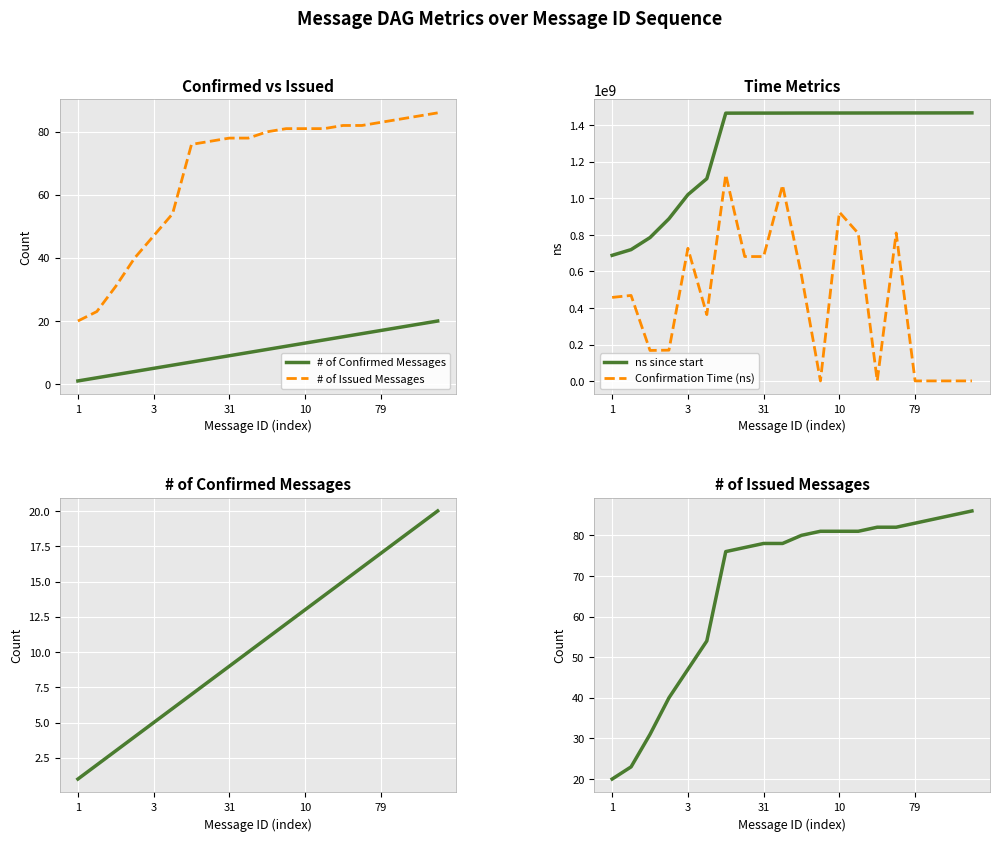

Which series has the largest total across all categories?

ns since start